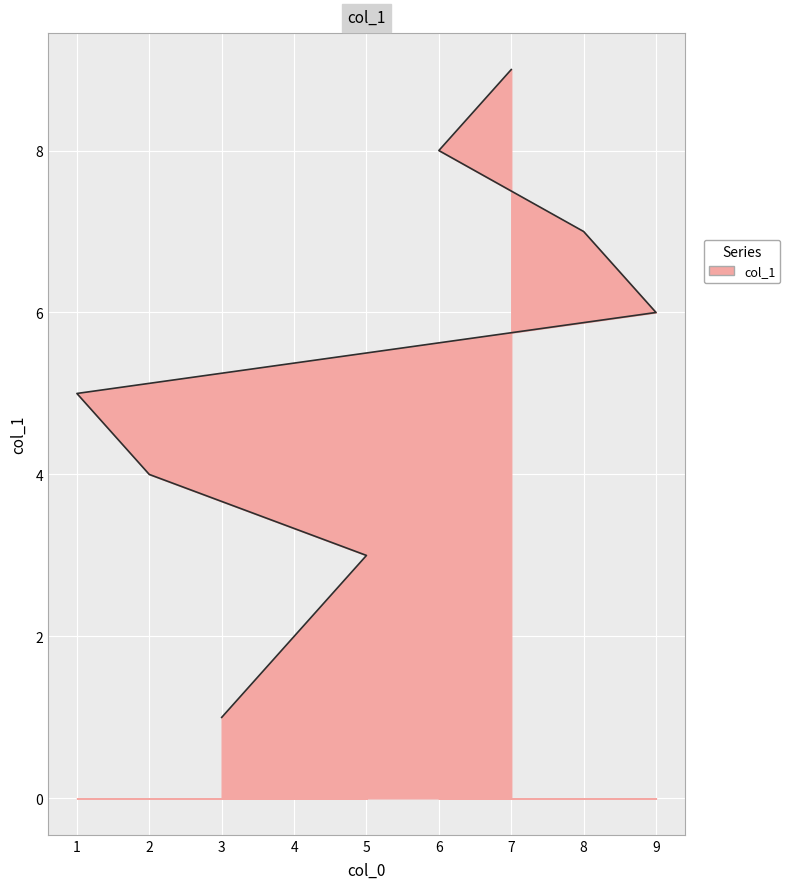

What value does the data have at 9?

6